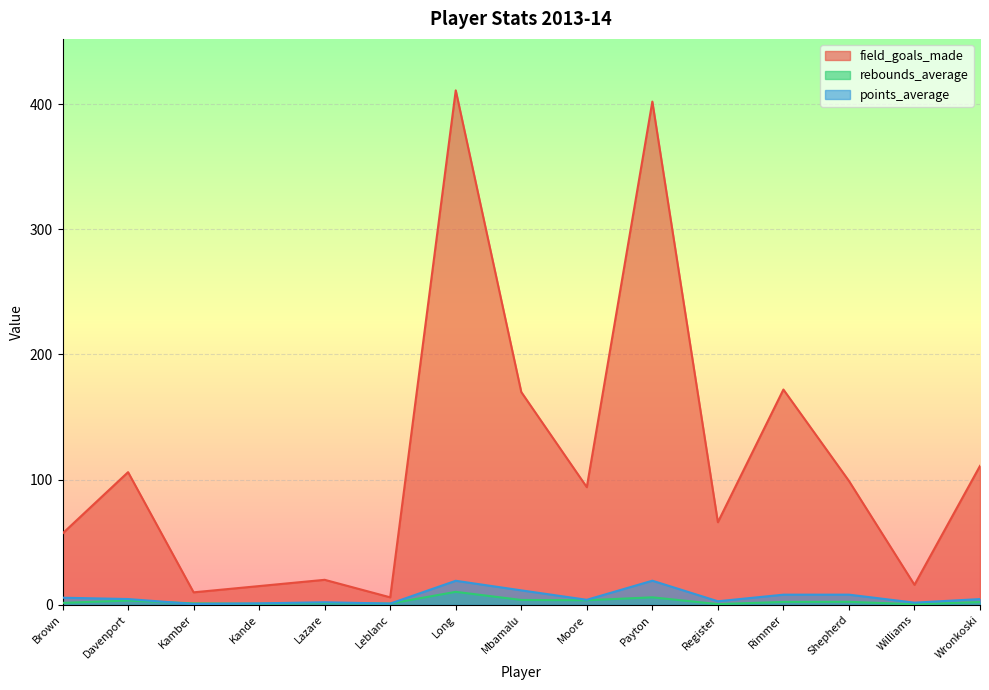

How many interior local valleys does the field_goals_made series have?

5